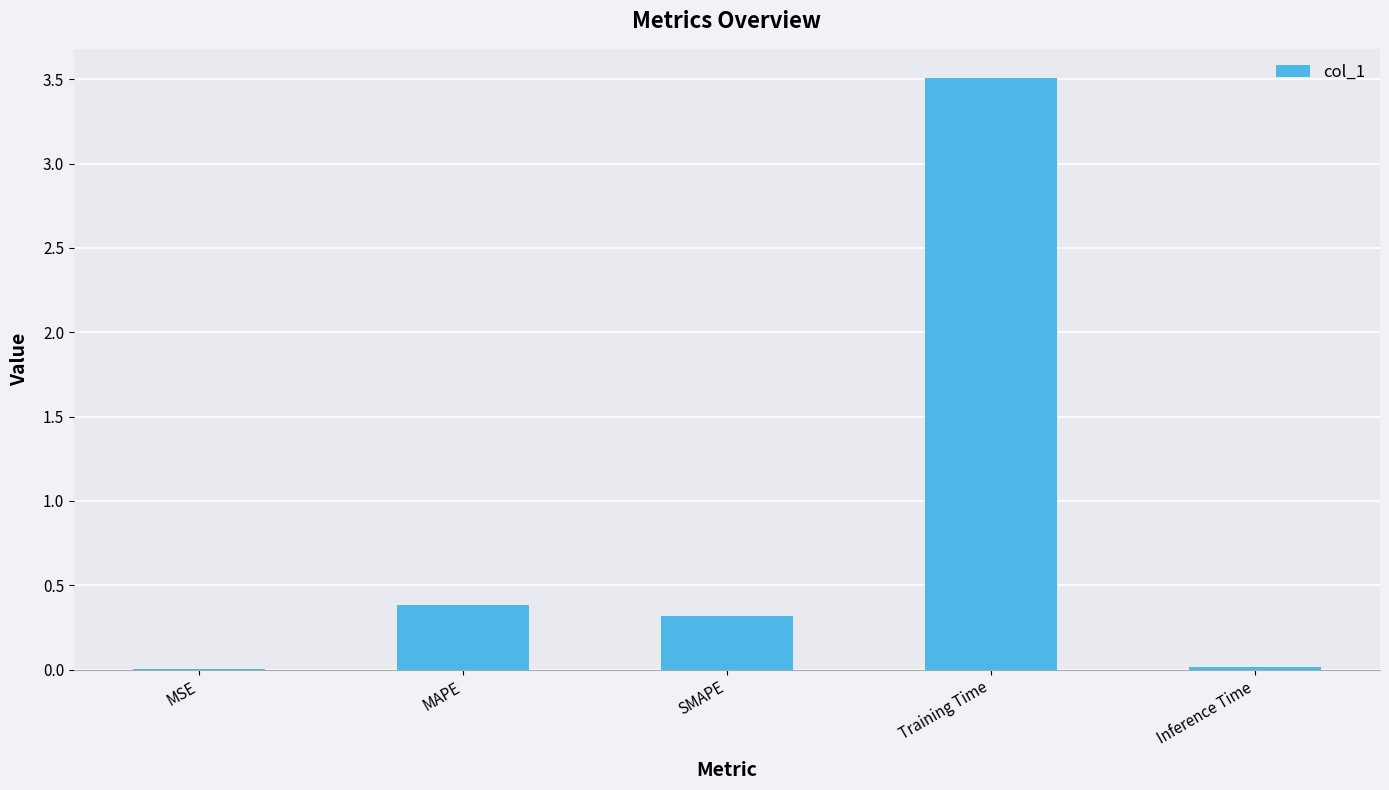

What is the change in value from MSE to SMAPE?

+0.3